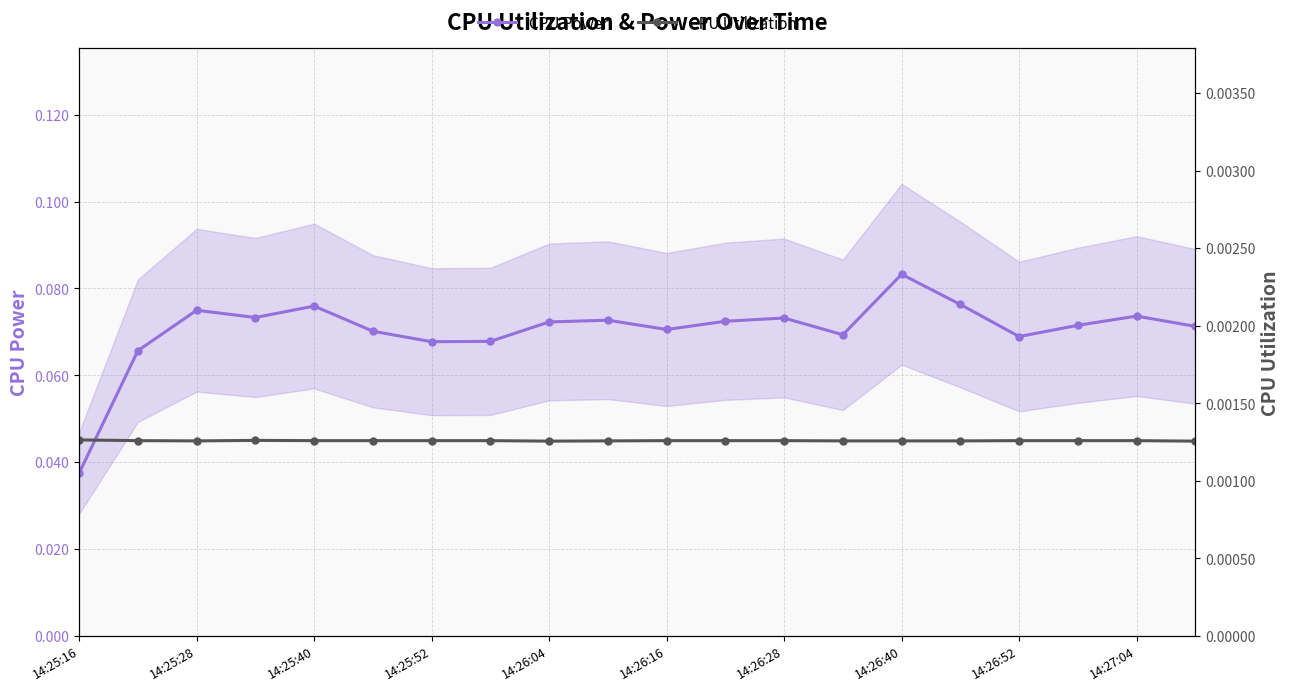

What is the highest value of the CPU Power series?

0.1